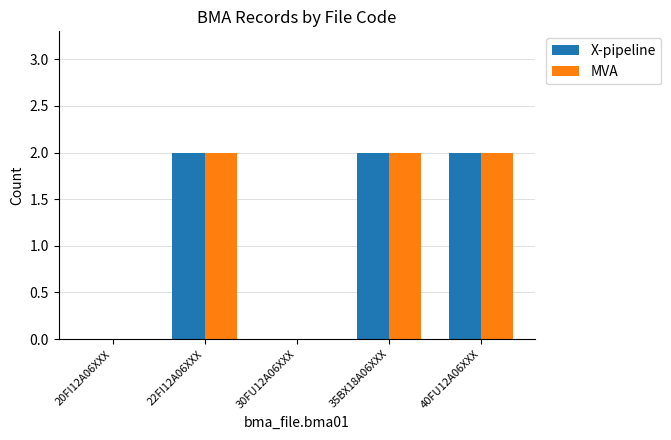

What is the difference between the MVA values at 30FU12A06XXX and 40FU12A06XXX?

2